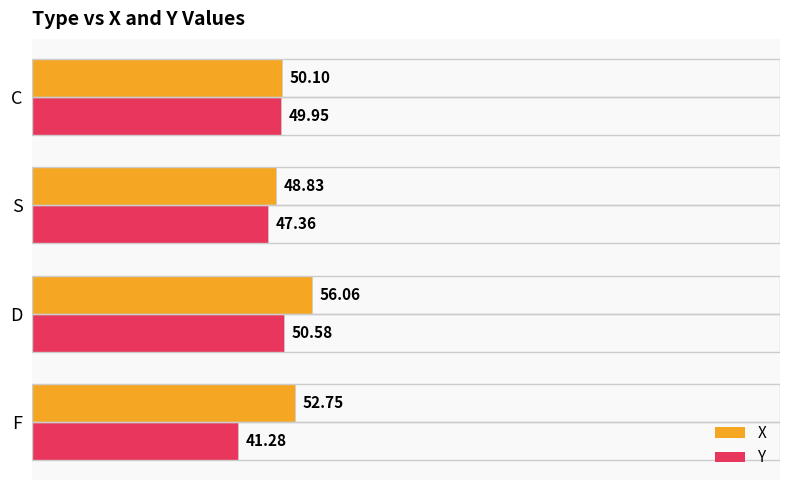

At how many categories does at least one series exceed 49?

3